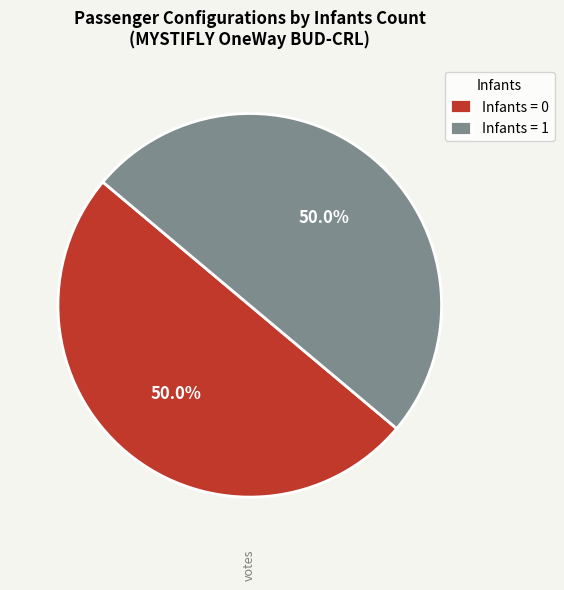

To the nearest percent, what is the difference between the largest and smallest slice percentages?

0%